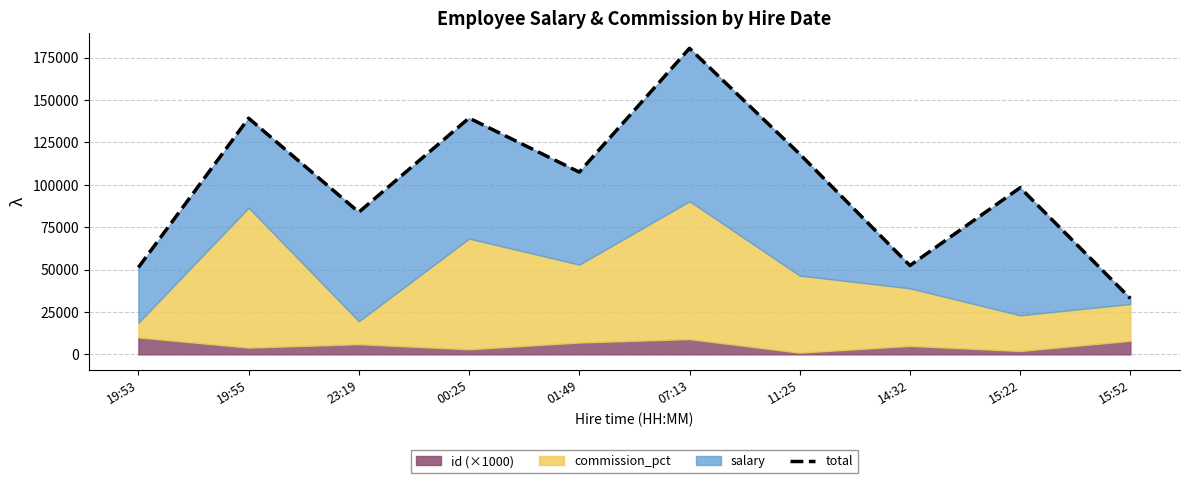

Reading left to right, transcribe all the data shown in this chart.

51276	139304	83885	139399	107516	180516	118161	52409	98313	32991